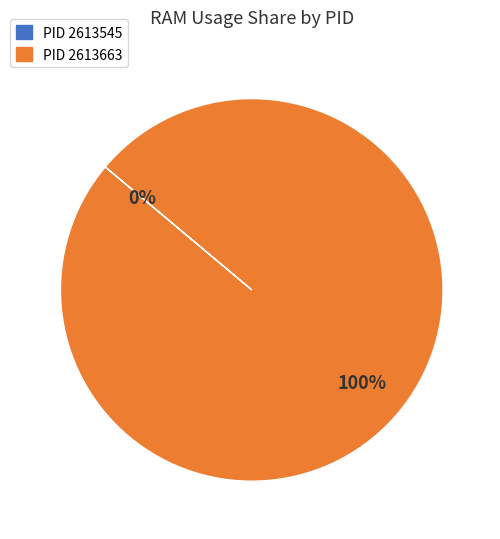

Which has a higher value, 2613545 or 2613663?

2613663